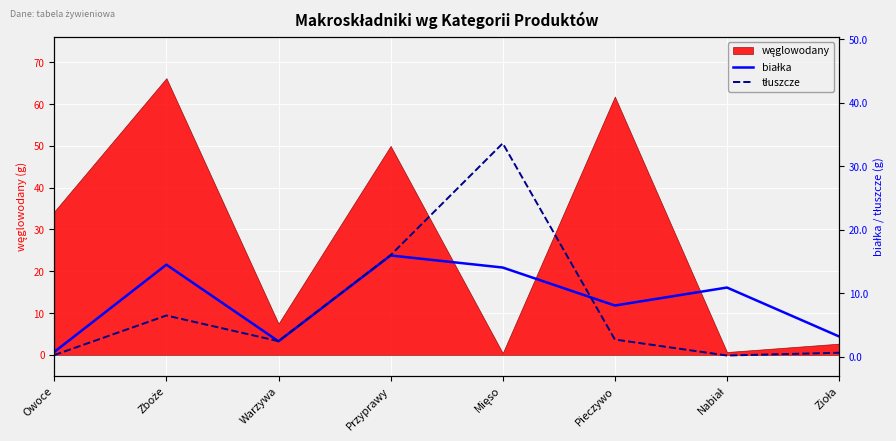

Between Mięso and Nabiał, which series saw the biggest shift?

tłuszcze